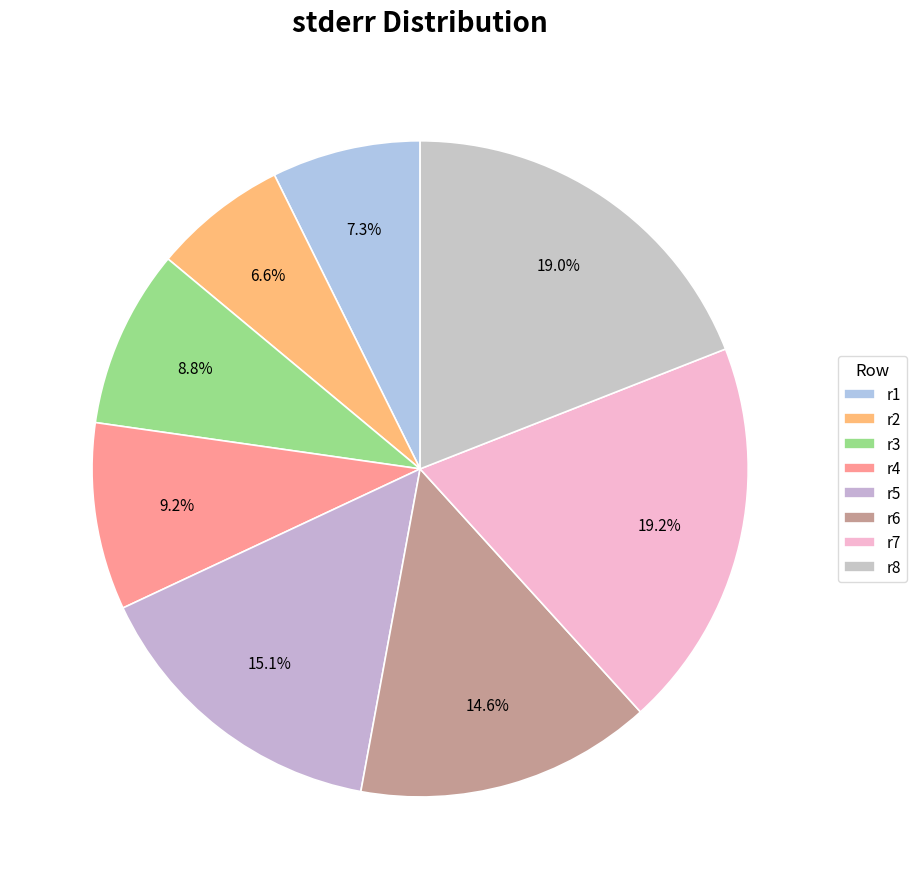

To the nearest percent, what percentage of the pie is r3?

9%